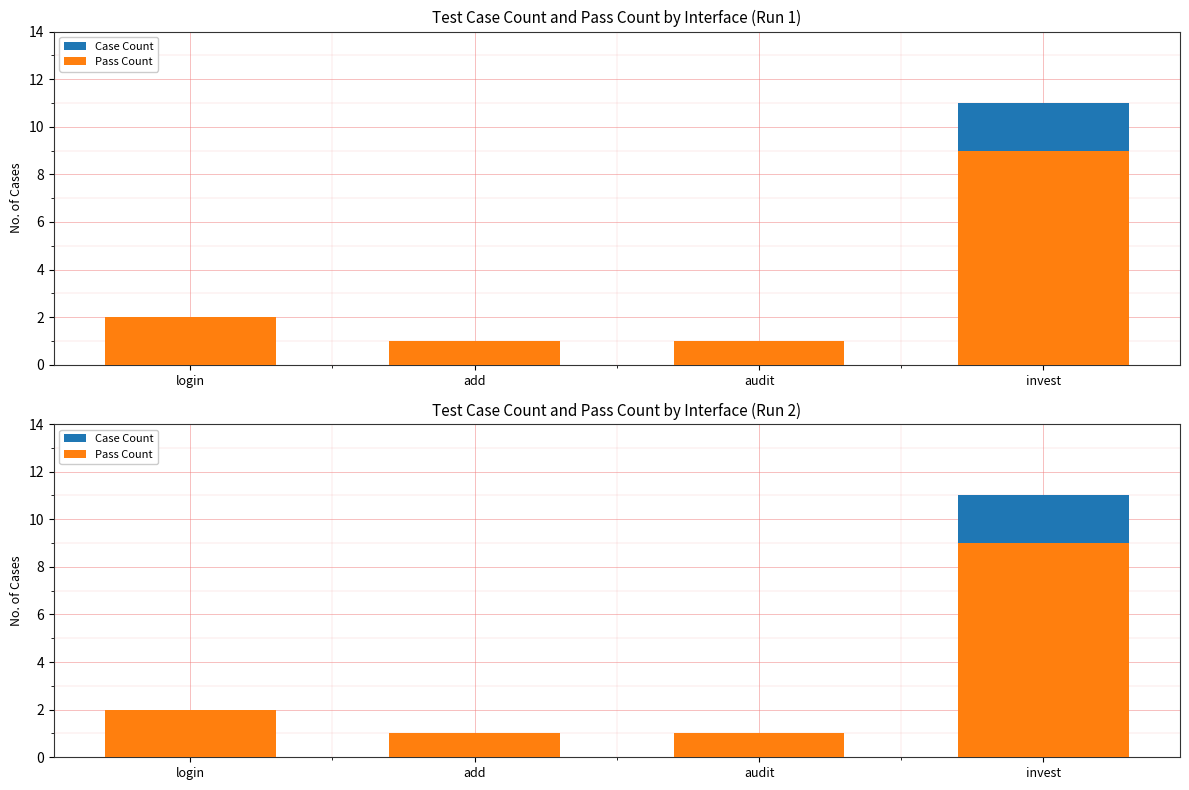

What is the total value across all series at login?

4